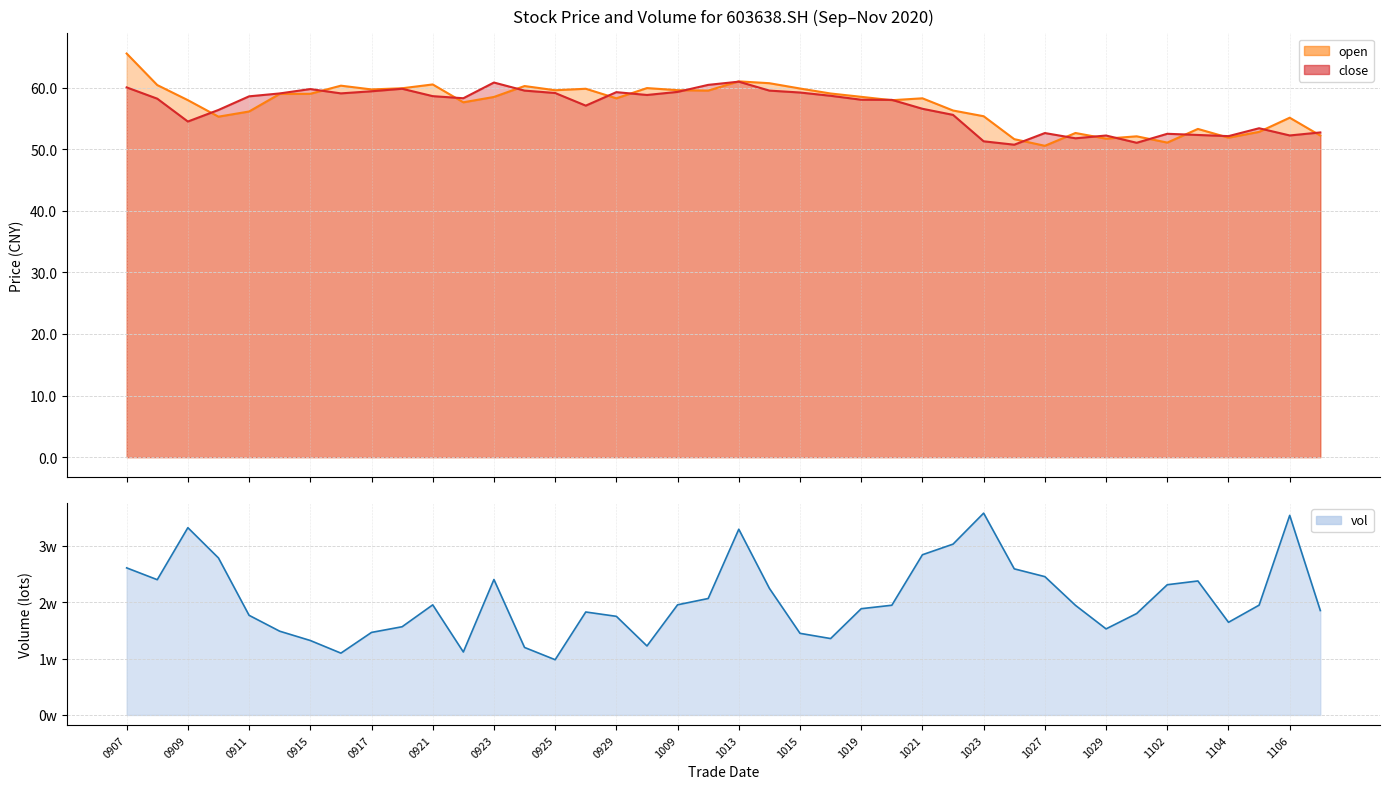

What is the value of the open point at the 22nd from the left?

60.7